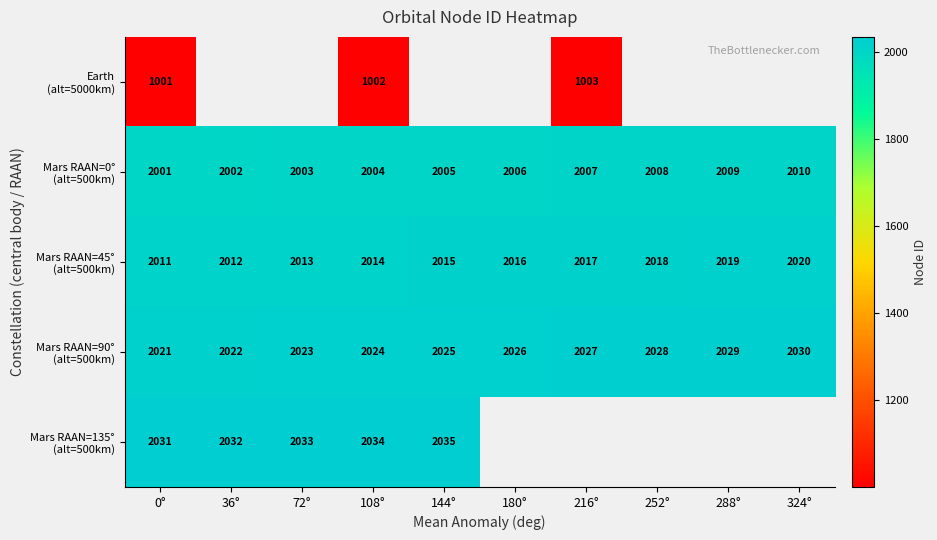

What is the total value across all series at 0°?

9065